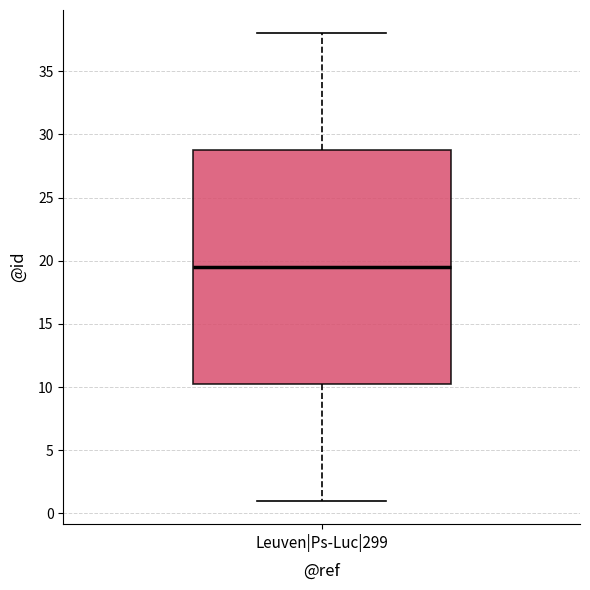

Read this box plot against the y-axis: the position of the median line, the range covered by the box, and the ends of both whiskers. The values are not printed on the chart, so give them approximately, as read against the axis.

median 19.5, box 10.5 to 29.0, whiskers 1.0 to 38.0